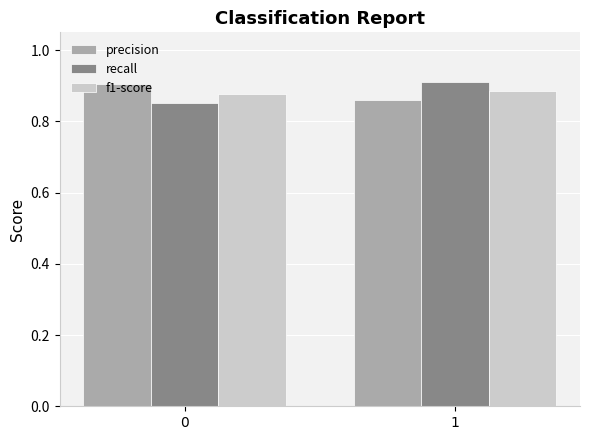

What is the difference between the highest and lowest values at 1?

0.1